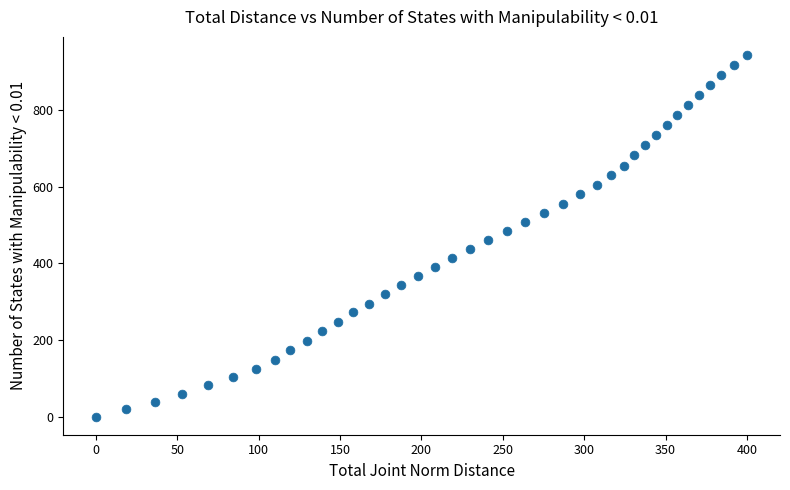

What is the range of X values (max minus min)?

400.3